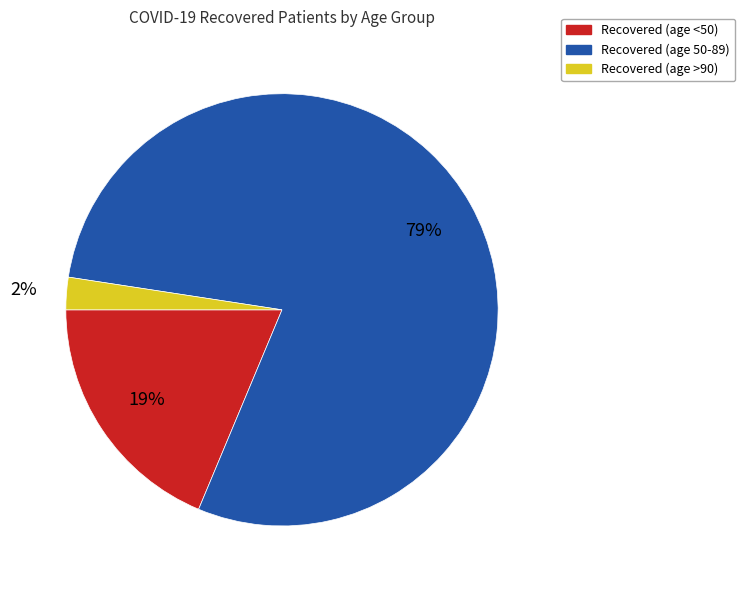

Does any single category account for the majority?

Yes